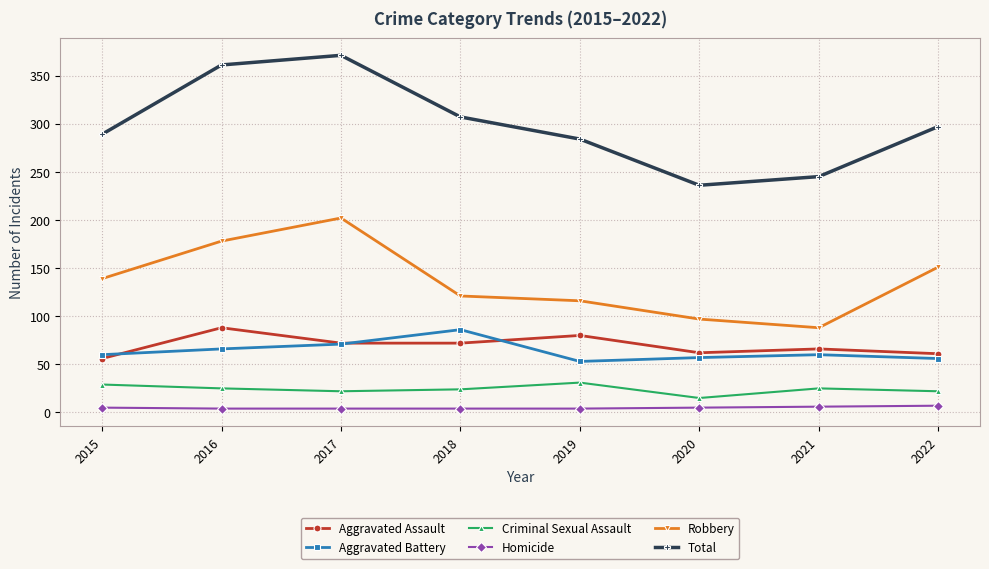

The value of Total at 2018 is 477. True or false?

False